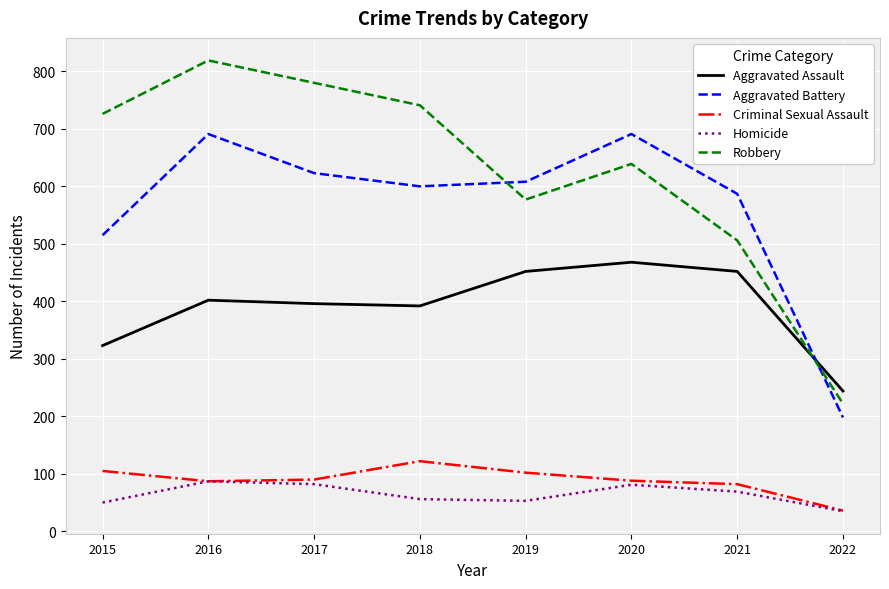

Where do Aggravated Assault and Aggravated Battery first cross each other?

2021 and 2022